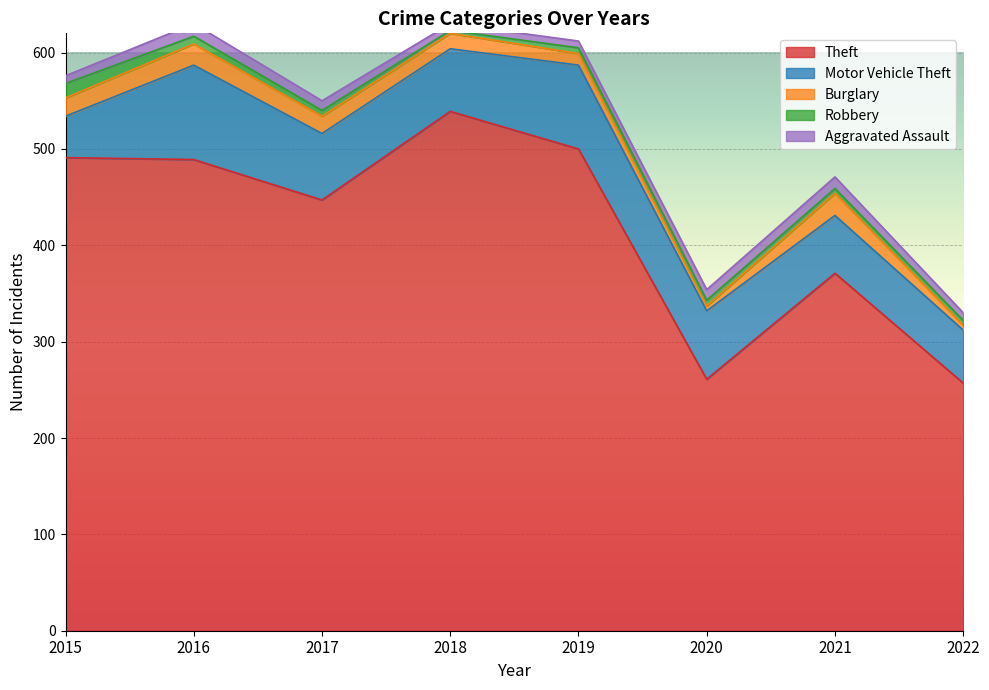

How many Aggravated Assault values are between 8 and 12?

5